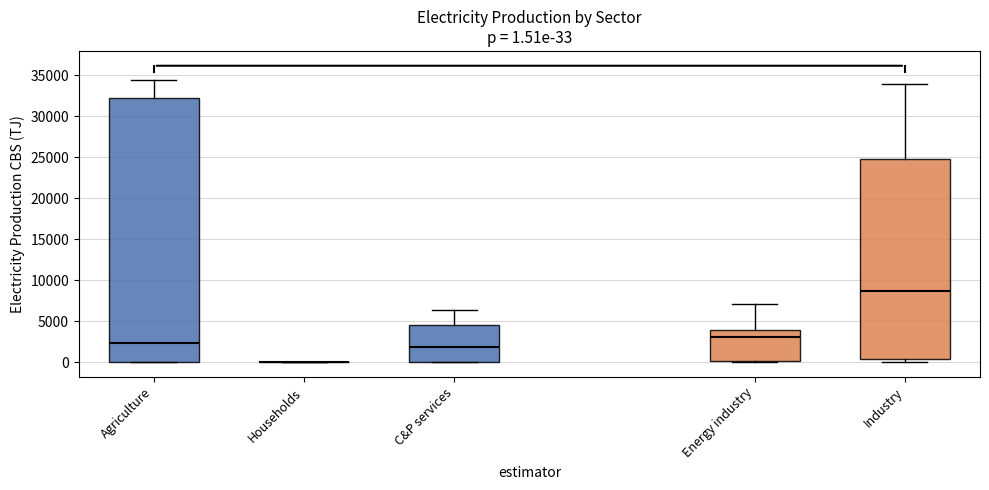

Comparing the boxes themselves (not the whiskers), which one is the tallest?

Agriculture